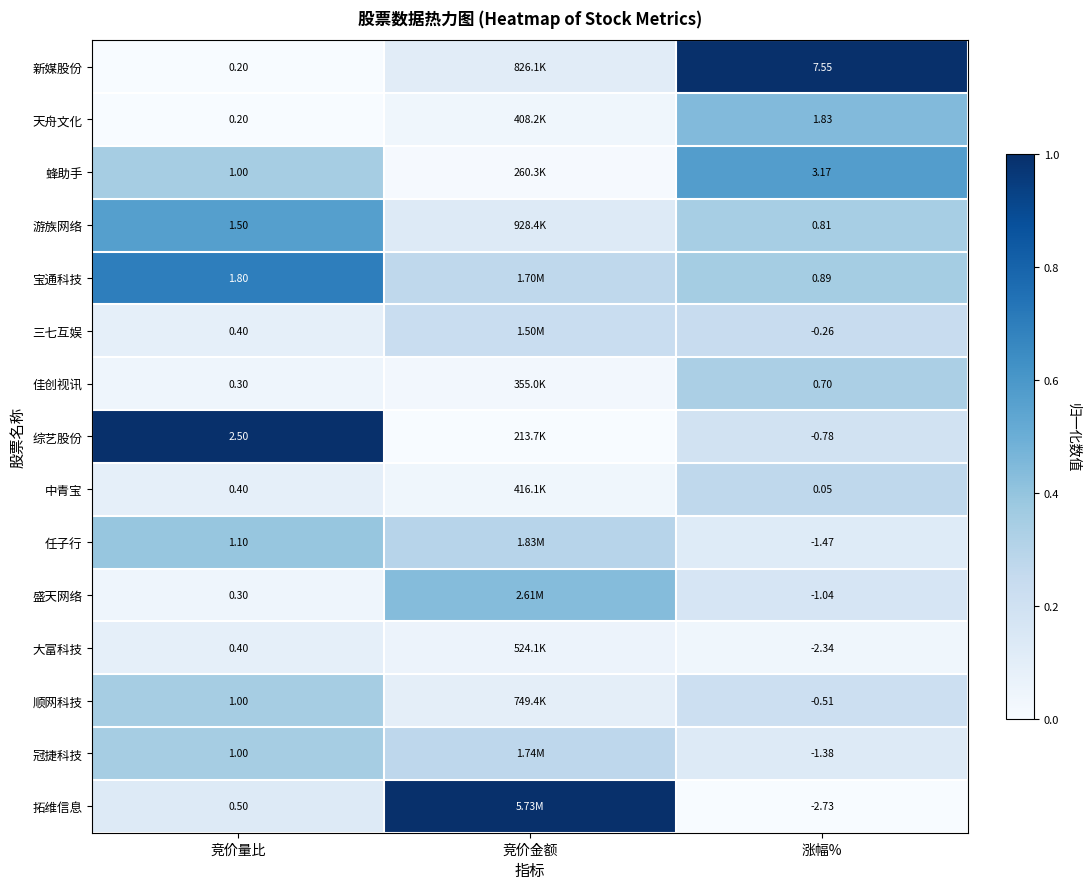

How many data points does each series have?

3